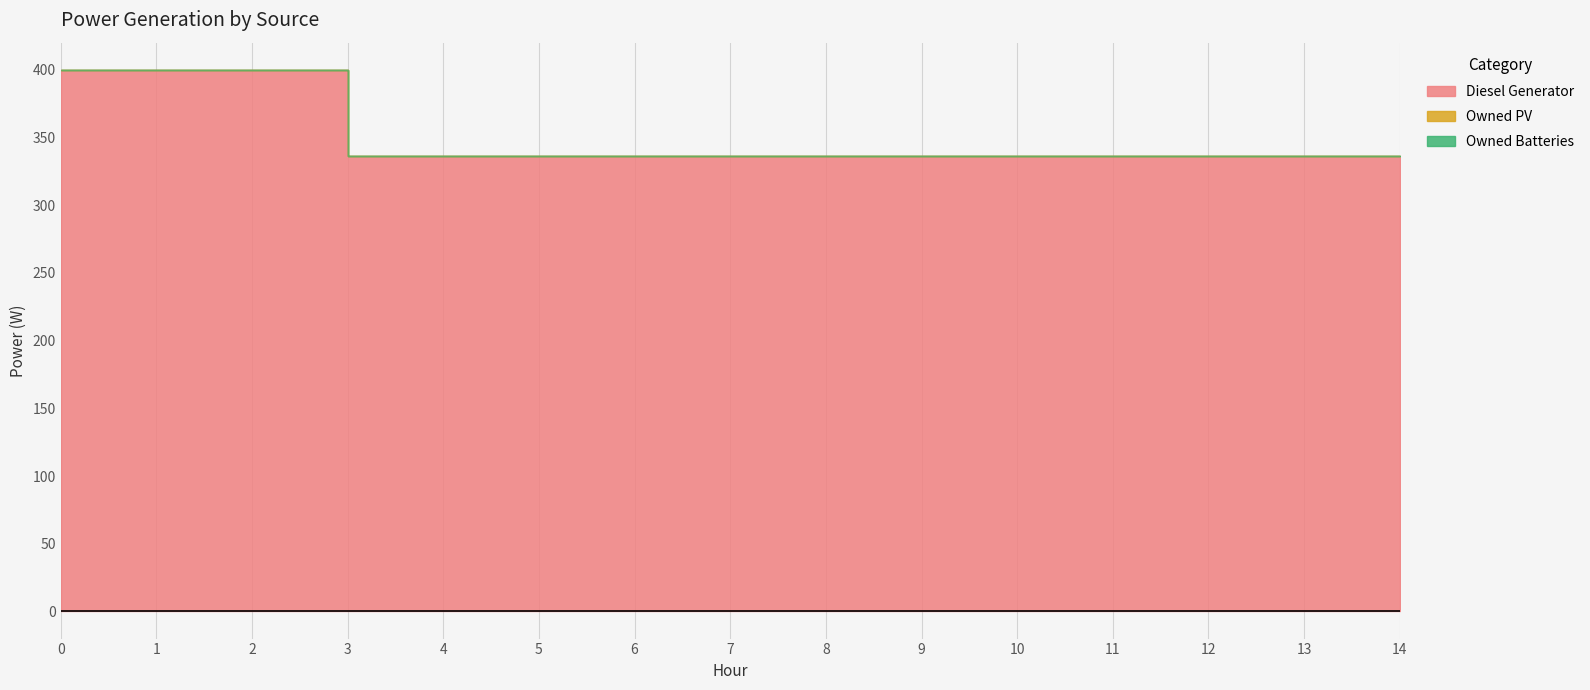

Which series changed the most between 3 and 6?

Diesel Generator